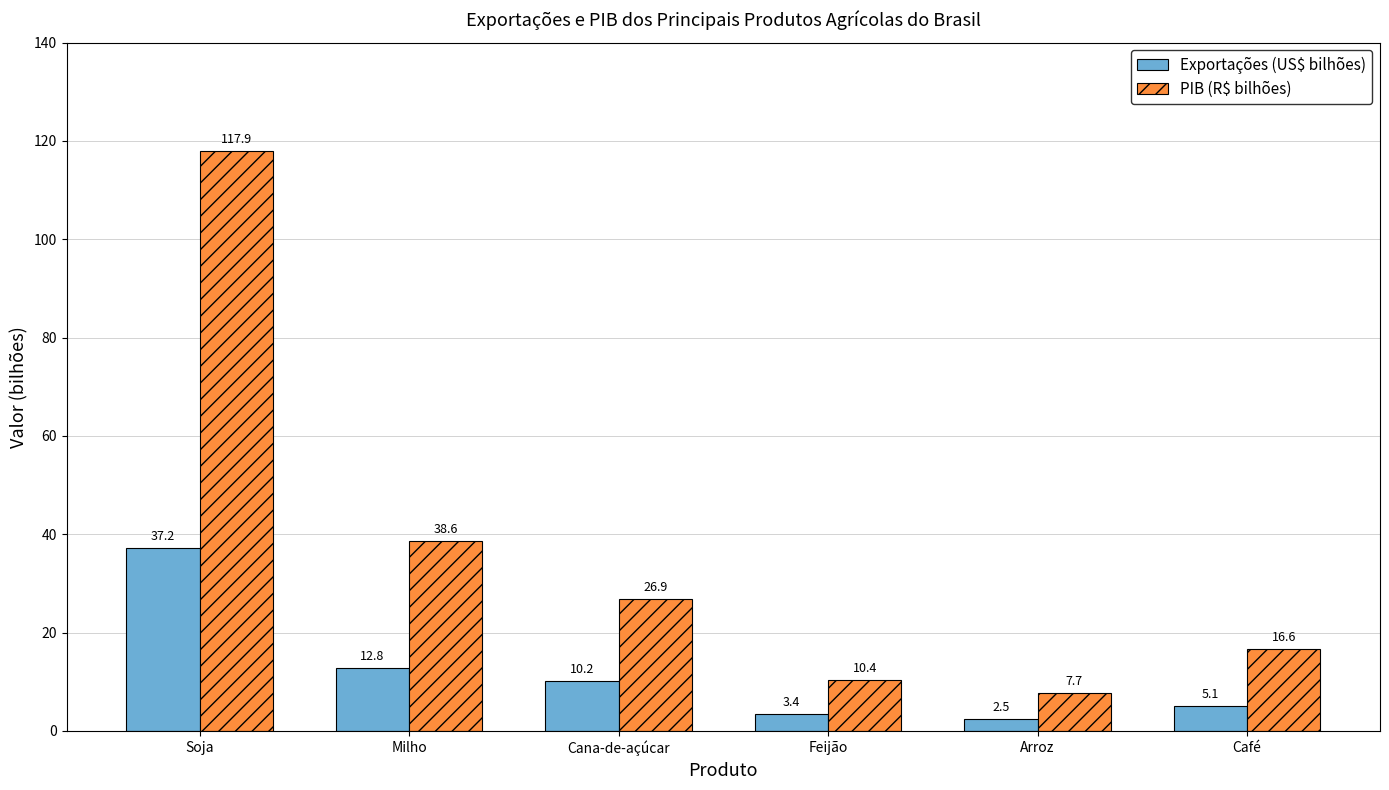

What is the average value of the Exportações (US$ bilhões) series?

11.9